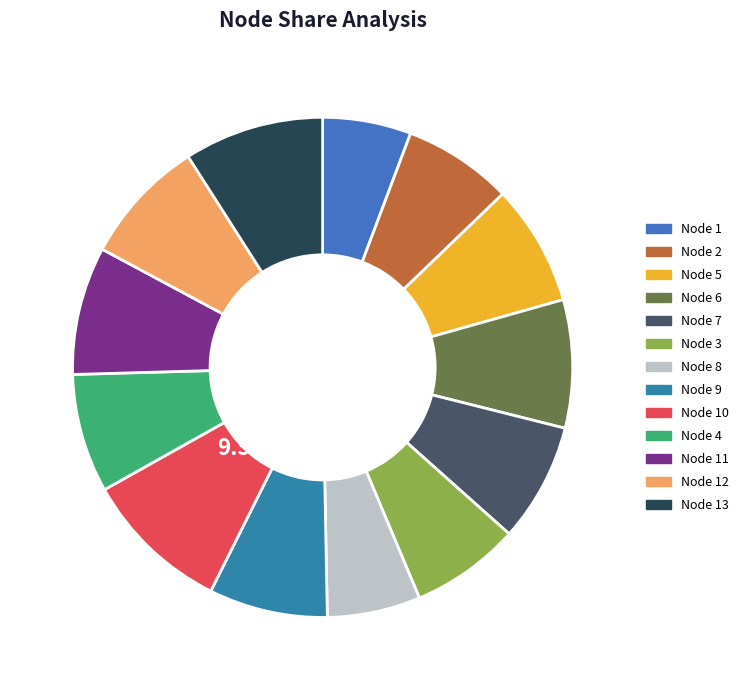

What is the largest slice in the pie chart?

10